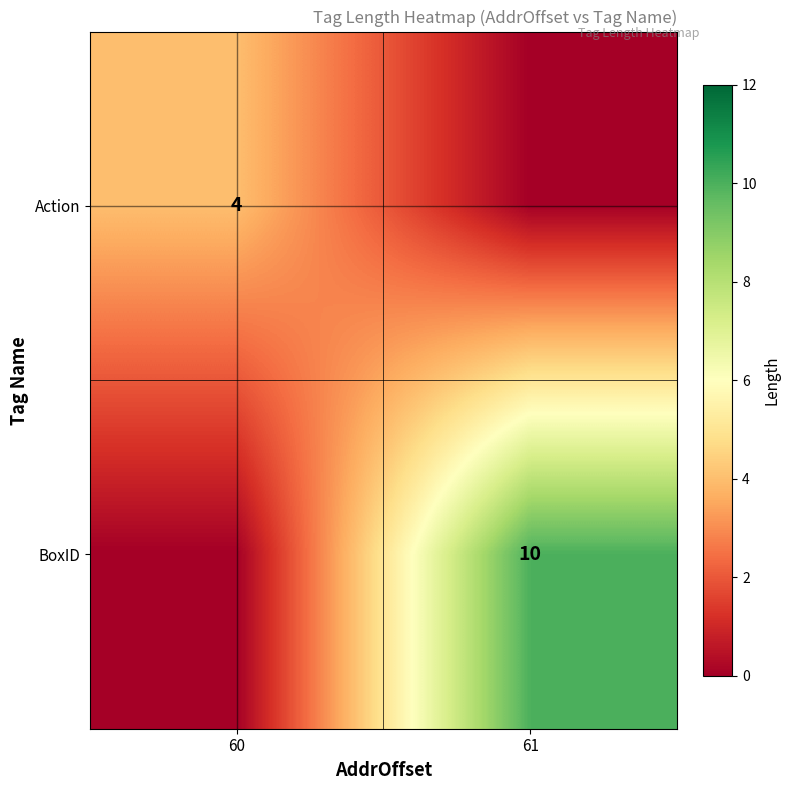

The BoxID series shows 10 at 61. True or false?

True